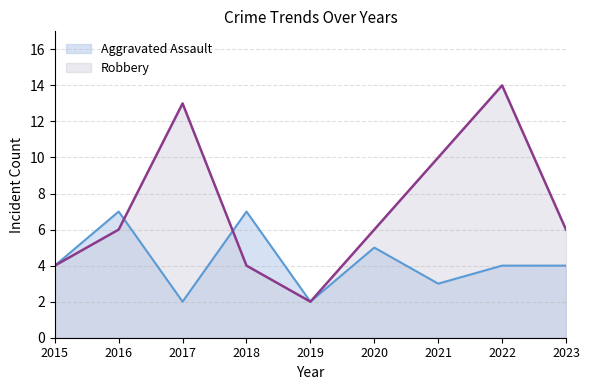

Which series has the largest range (max minus min)?

Robbery